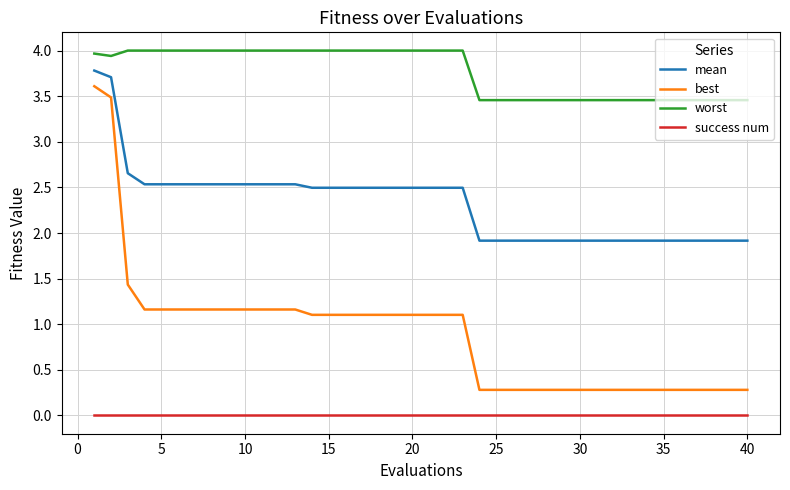

Which series has the widest spread of values?

best